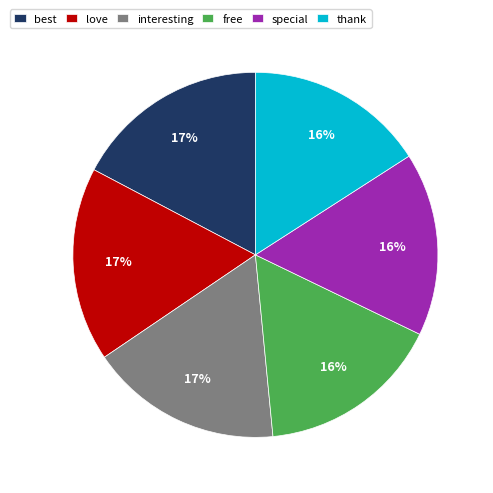

Do thank and free together represent more than half of the pie?

No